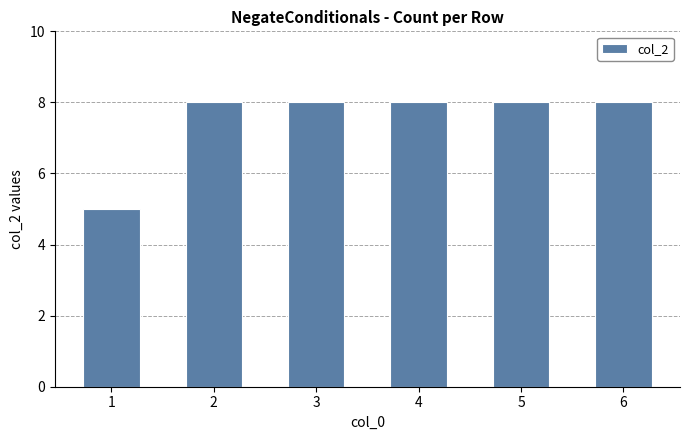

Read the value at 3.

8